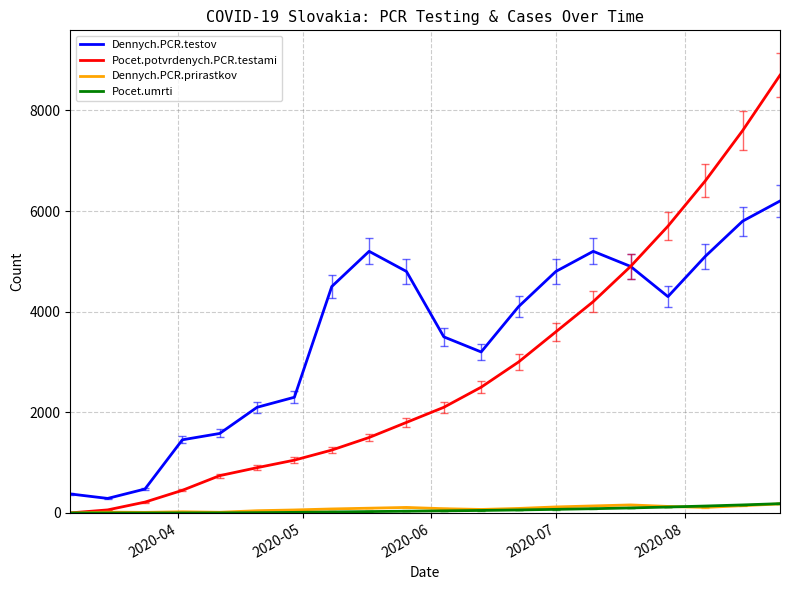

What is the sum of all Dennych.PCR.prirastkov values?

1688